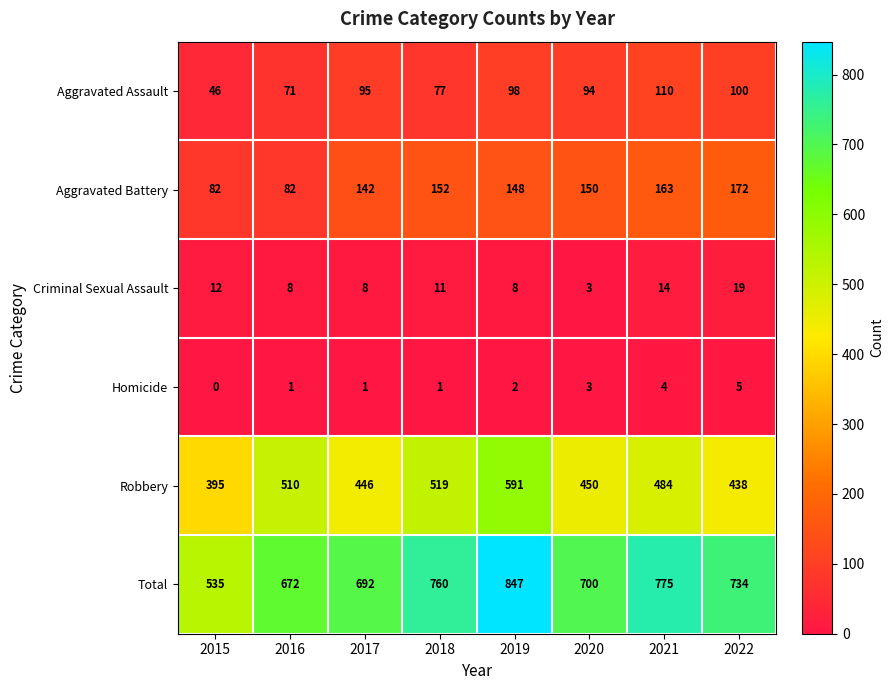

How many distinct data groups are displayed?

6